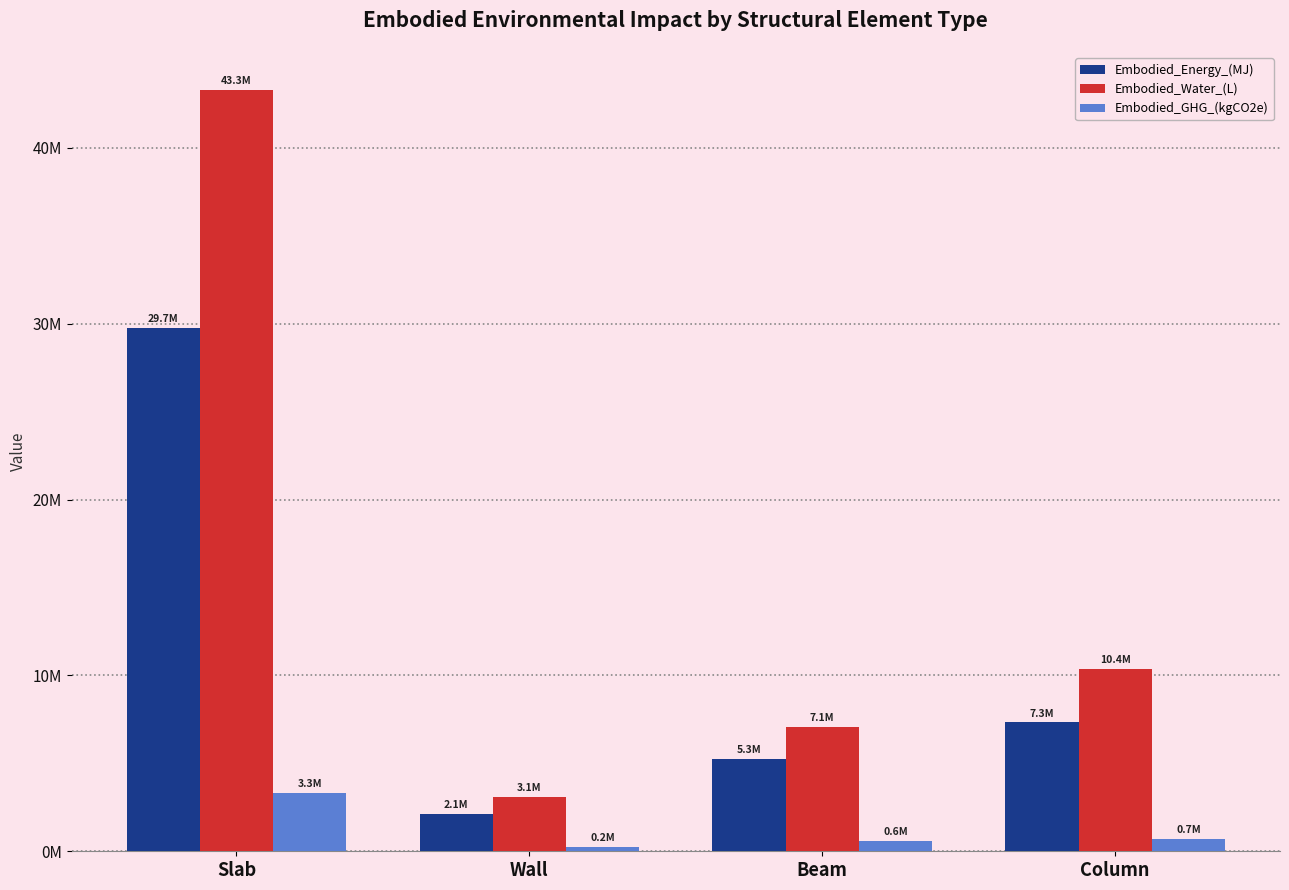

What are all the series names shown in the legend?

Embodied_Energy_(MJ), Embodied_Water_(L), Embodied_GHG_(kgCO2e)